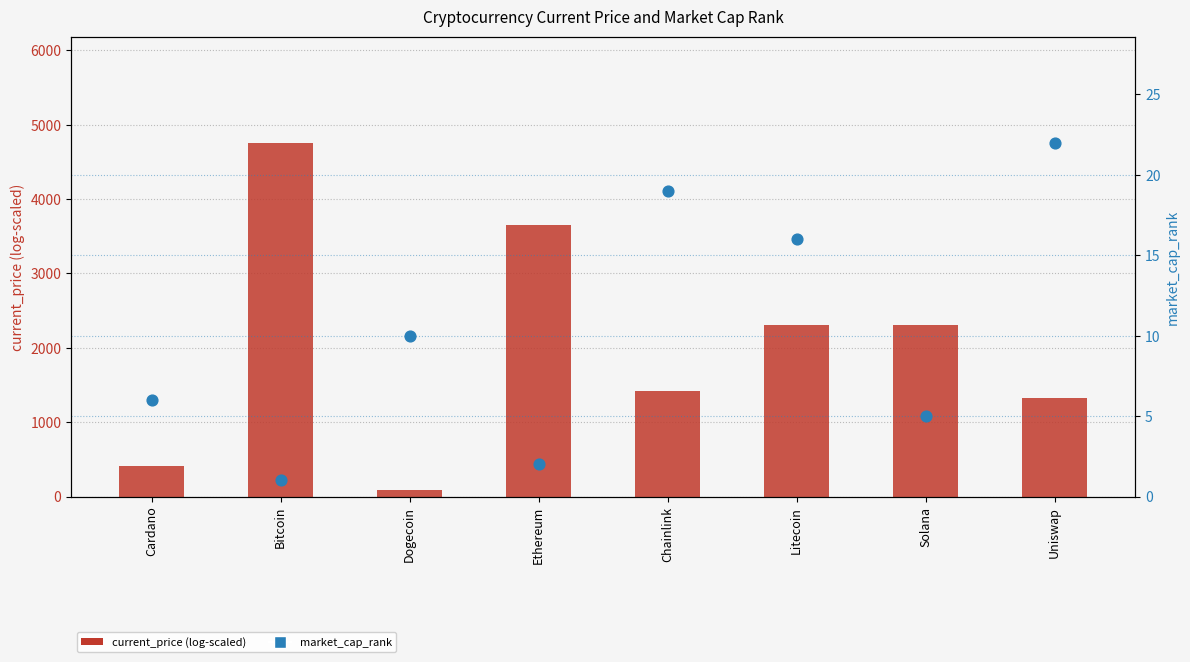

Which series contains the lowest Y value?

market_cap_rank